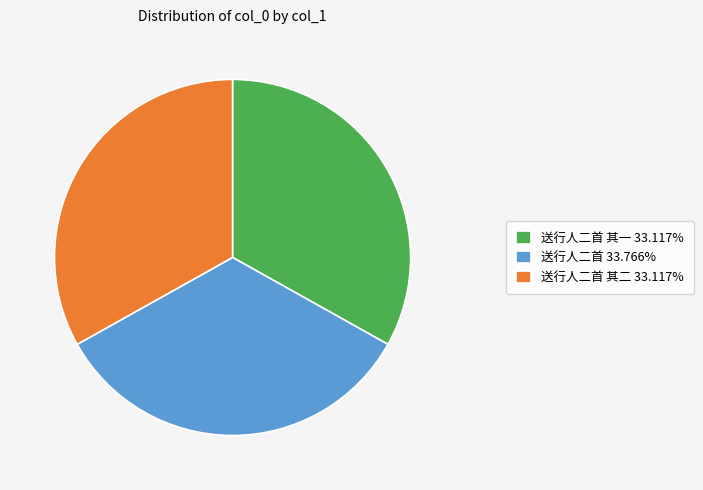

Is 送行人二首 33.766% the majority of the pie?

No